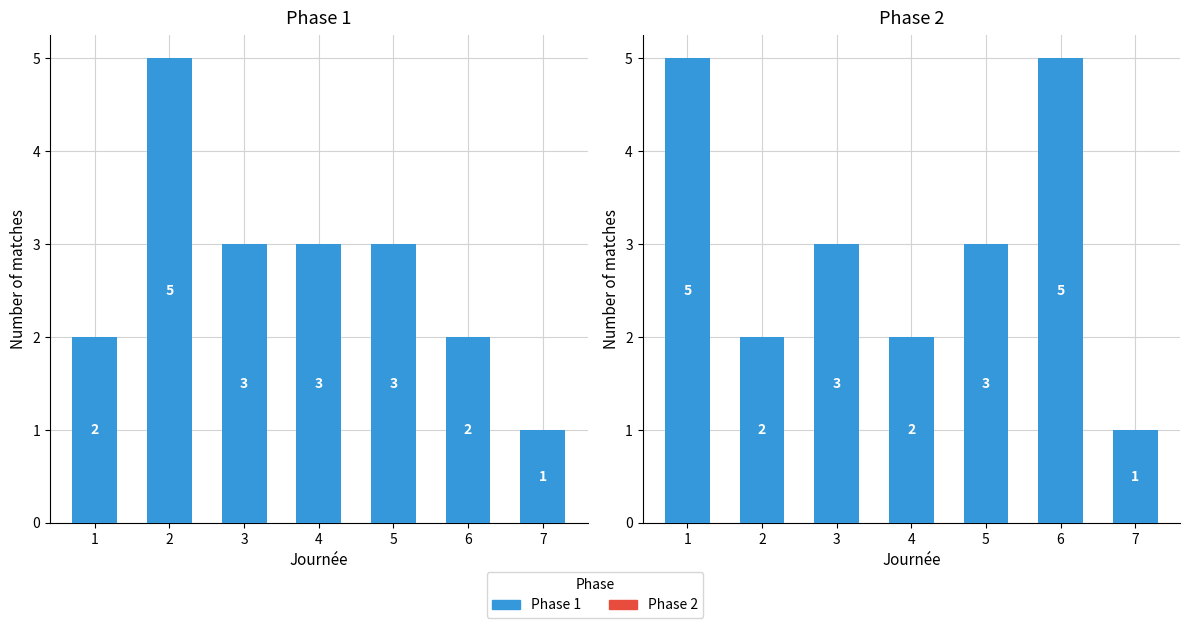

At which label is the value closest to 3?

3